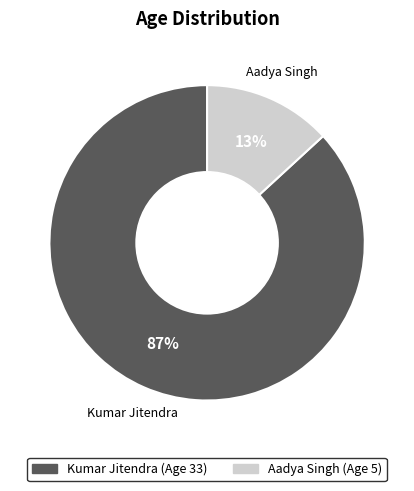

What is the smallest slice in the pie chart?

Aadya Singh